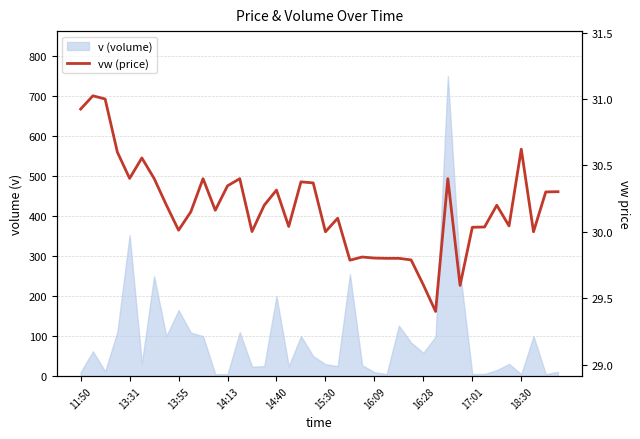

How many lines are shown in the chart?

1